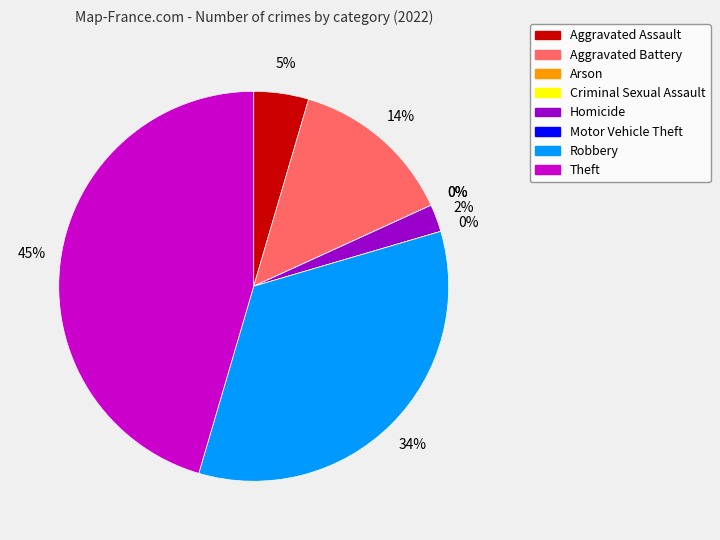

Is there any slice that represents more than half of the pie?

No